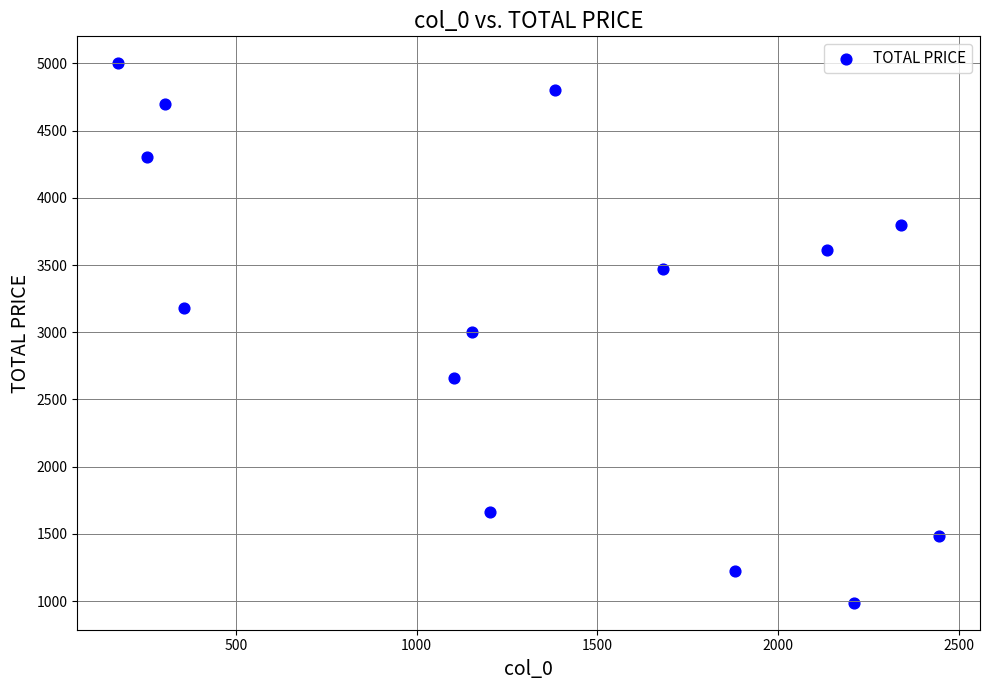

What is the range of Y values (max minus min)?

4011.5